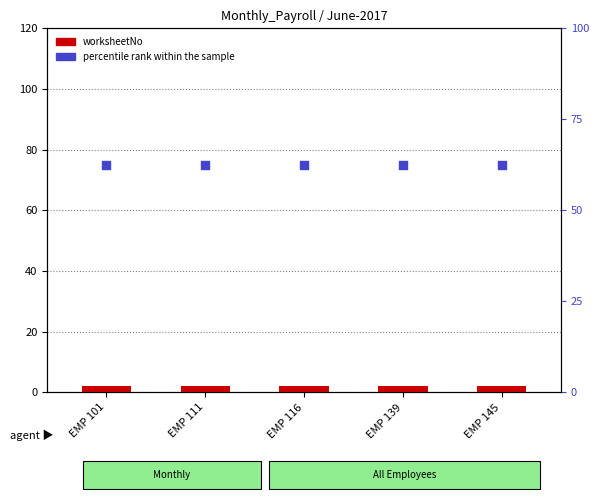

What are all the series names shown in the legend?

worksheetNo, percentile rank within the sample